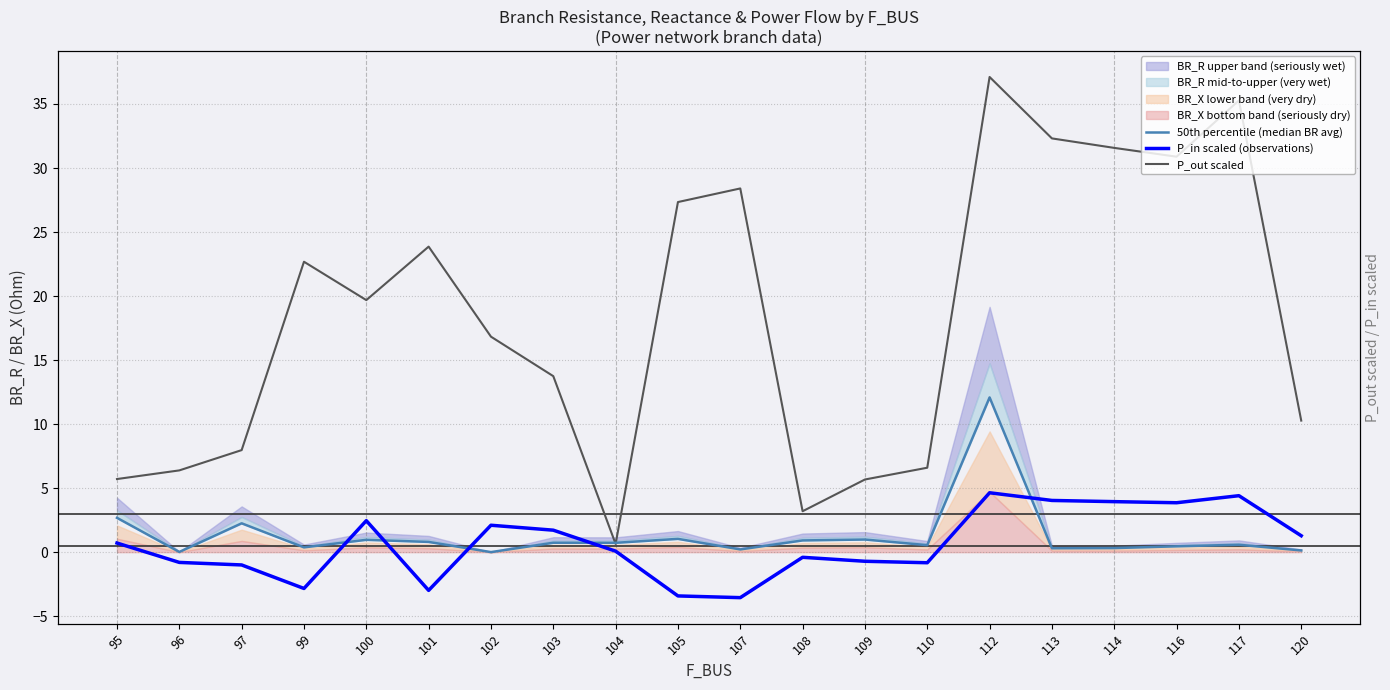

Which series has the largest total across all categories?

P_out scaled